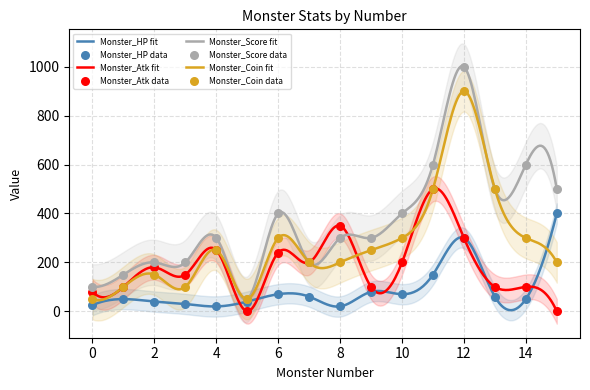

Is the value of Monster_Score at 4 greater than the value of Monster_HP at 6?

Yes